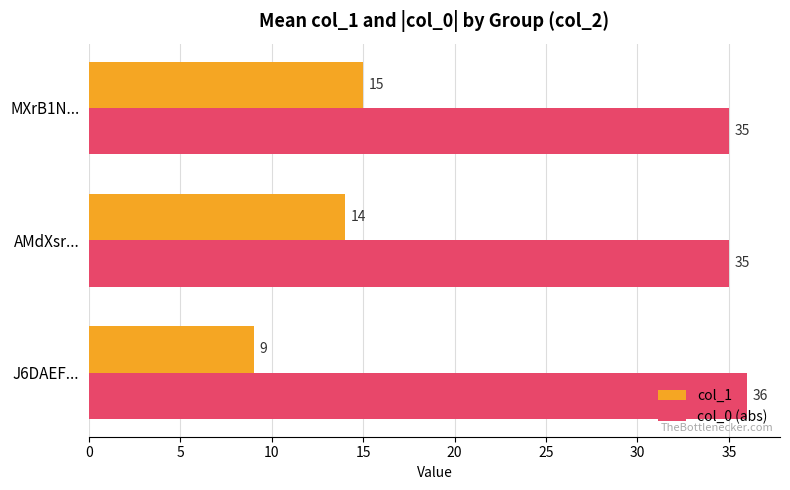

Between J6DAEF... and AMdXsr..., which series saw the biggest shift?

col_1